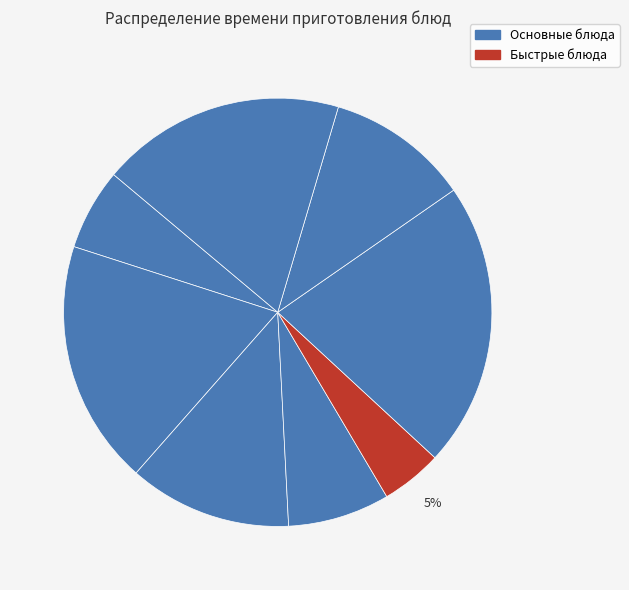

How many slices are in this pie chart?

8